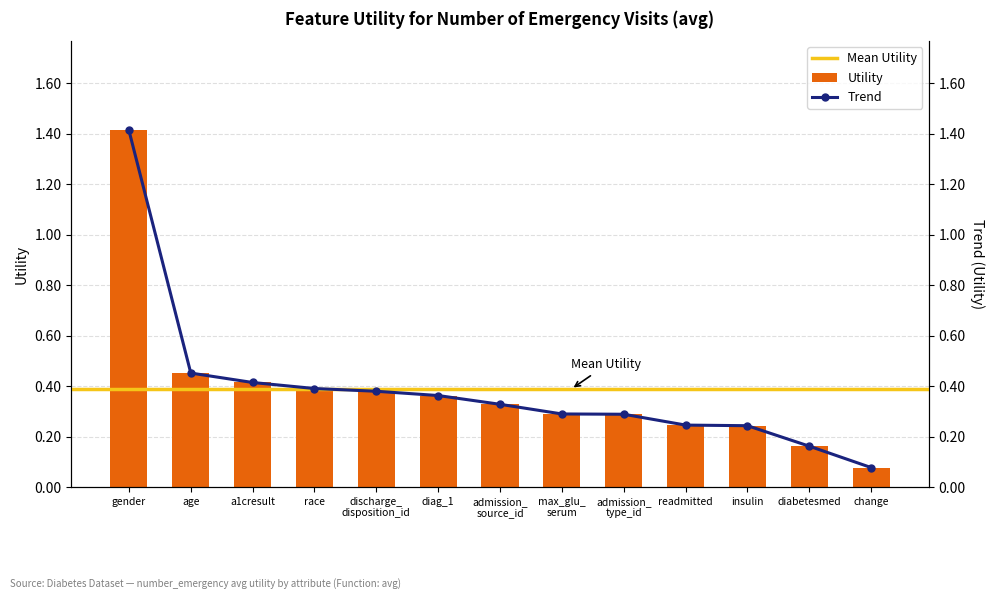

What is the value of the 11th bar from the left?

0.2